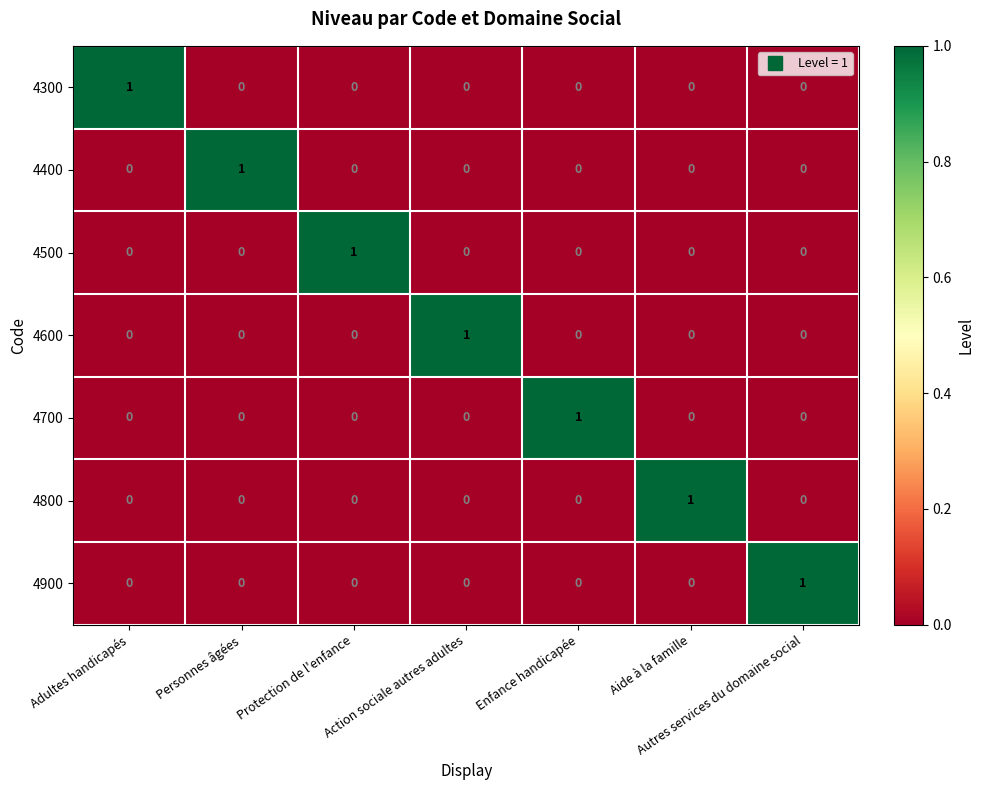

At which label does 4600 reach its peak?

Action sociale autres adultes